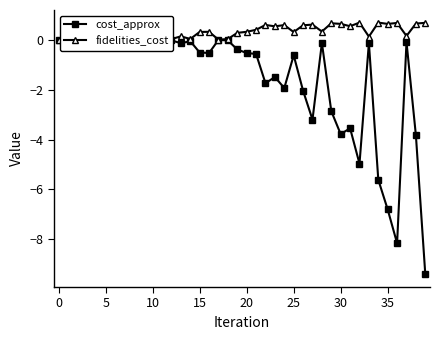

How many lines are shown in the chart?

2